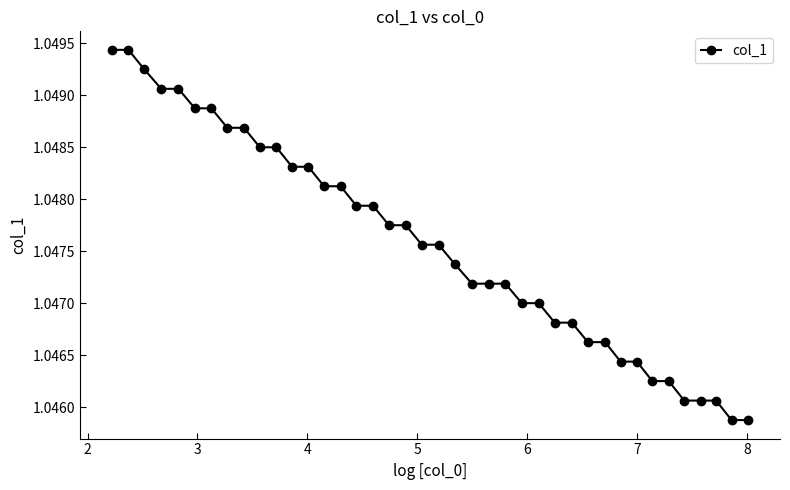

Is this an area chart (filled region under the line)?

No